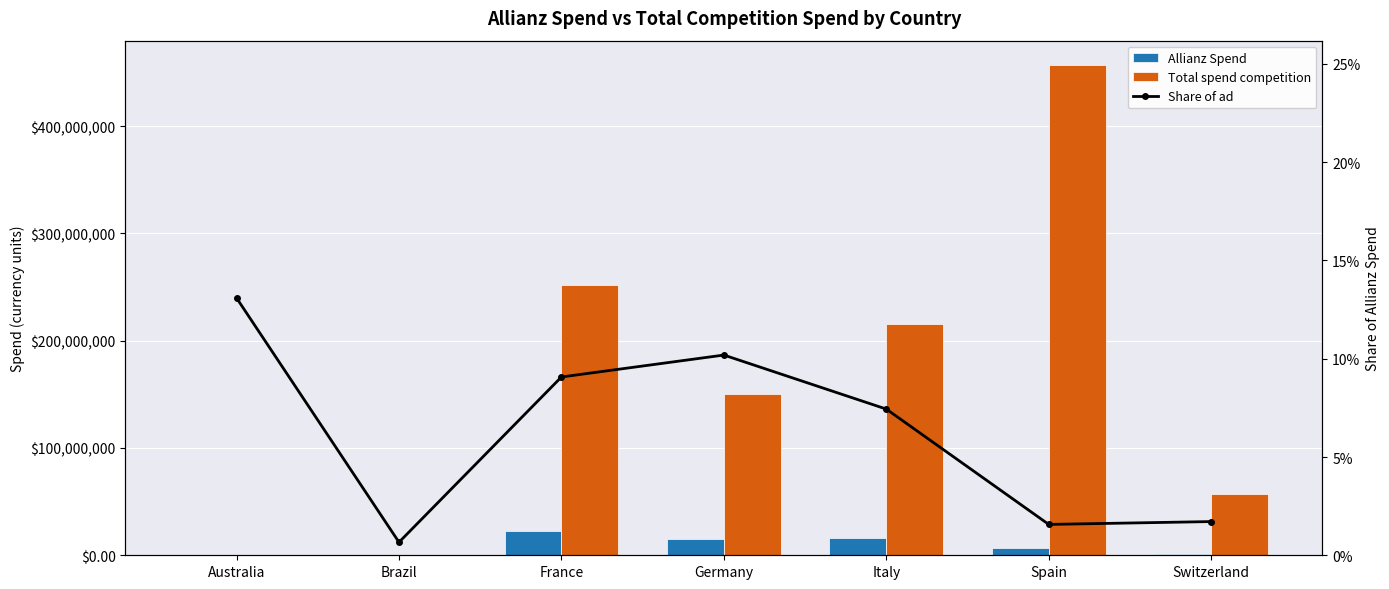

Between Switzerland and Spain, which is larger?

Spain